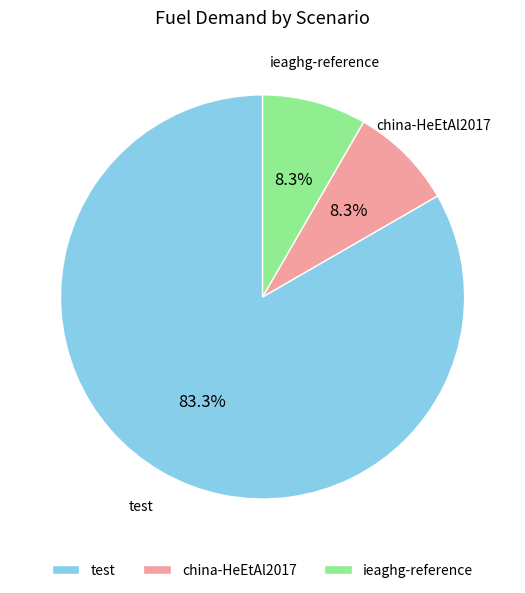

Count the number of slices in the pie.

3